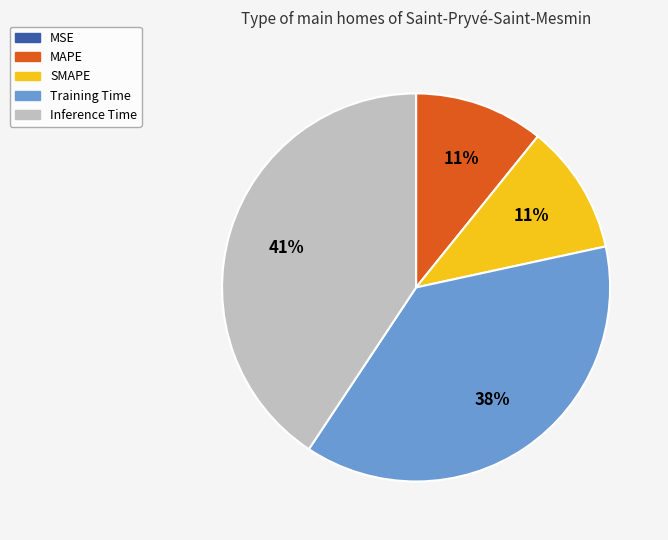

Is there a majority slice in this chart?

No